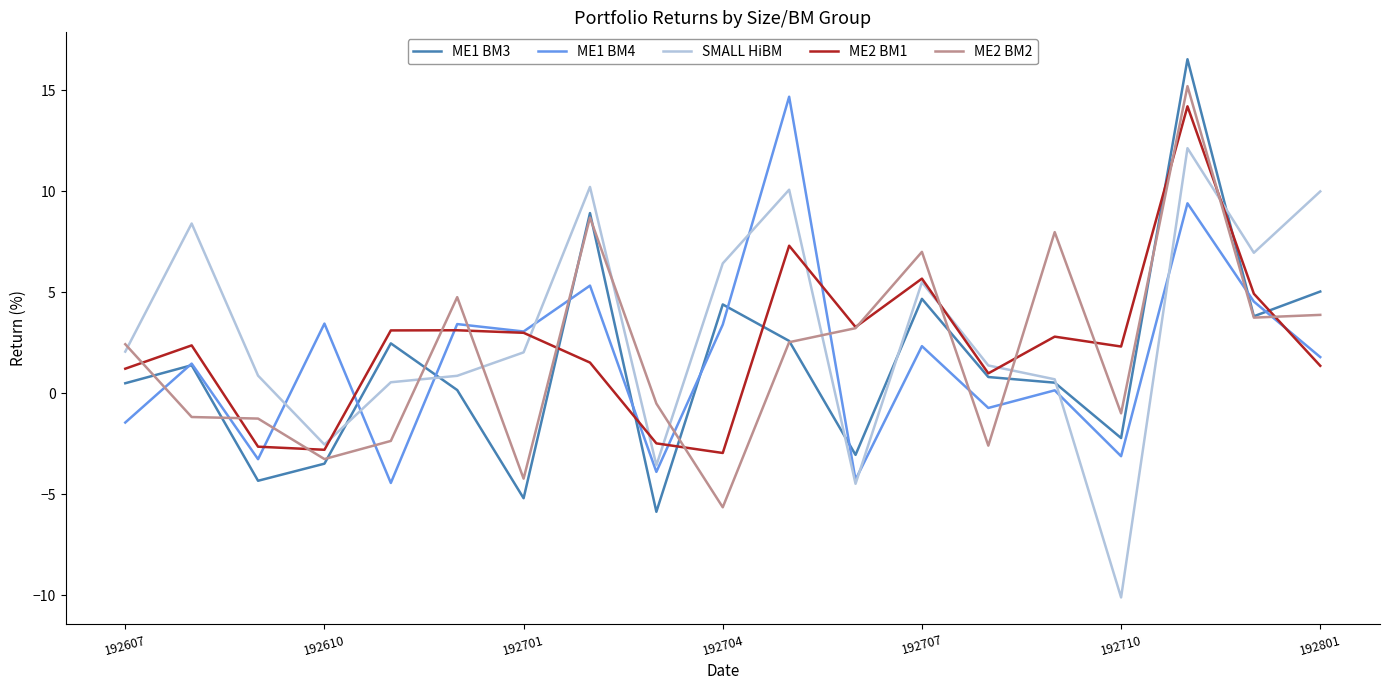

List the series in order of their peak value, lowest first.

SMALL HiBM, ME2 BM1, ME1 BM4, ME2 BM2, ME1 BM3